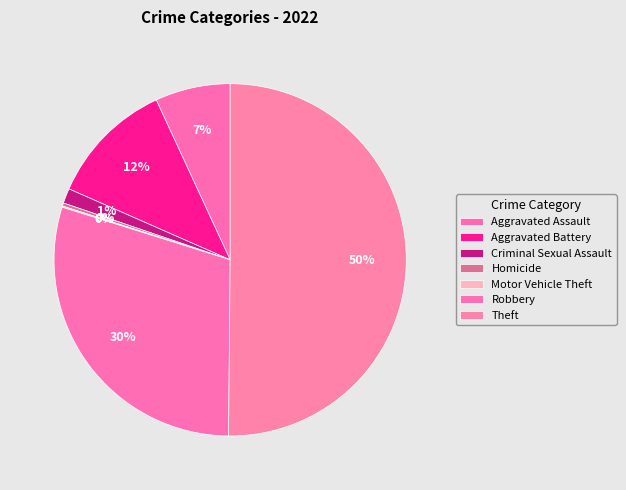

The Aggravated Assault slice represents 13% of the pie. True or false?

False